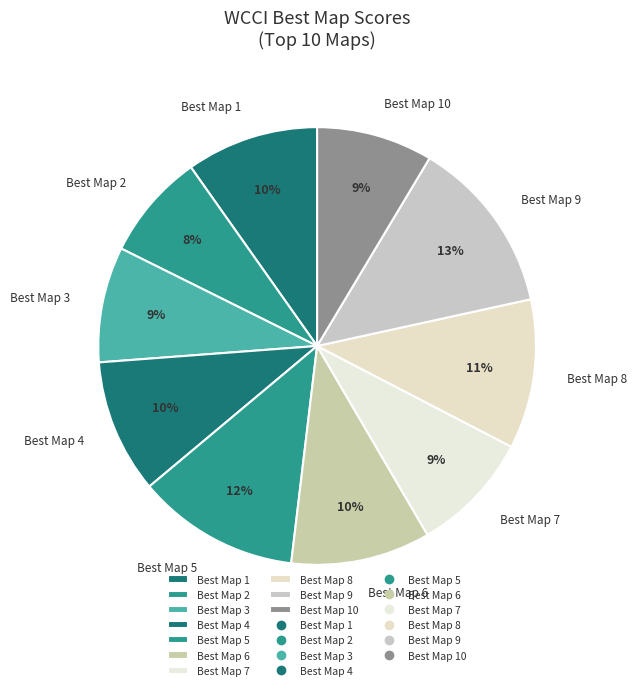

How many slices are in this pie chart?

10